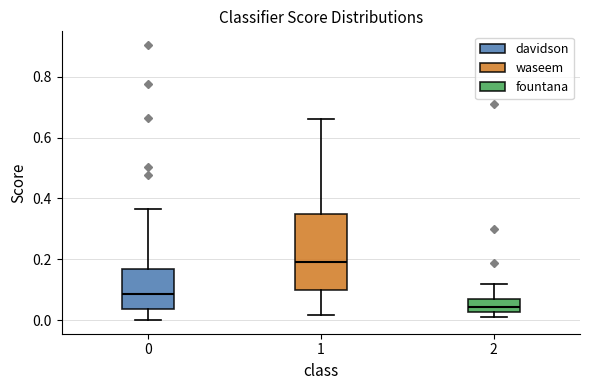

Which box's median line is the lowest?

2